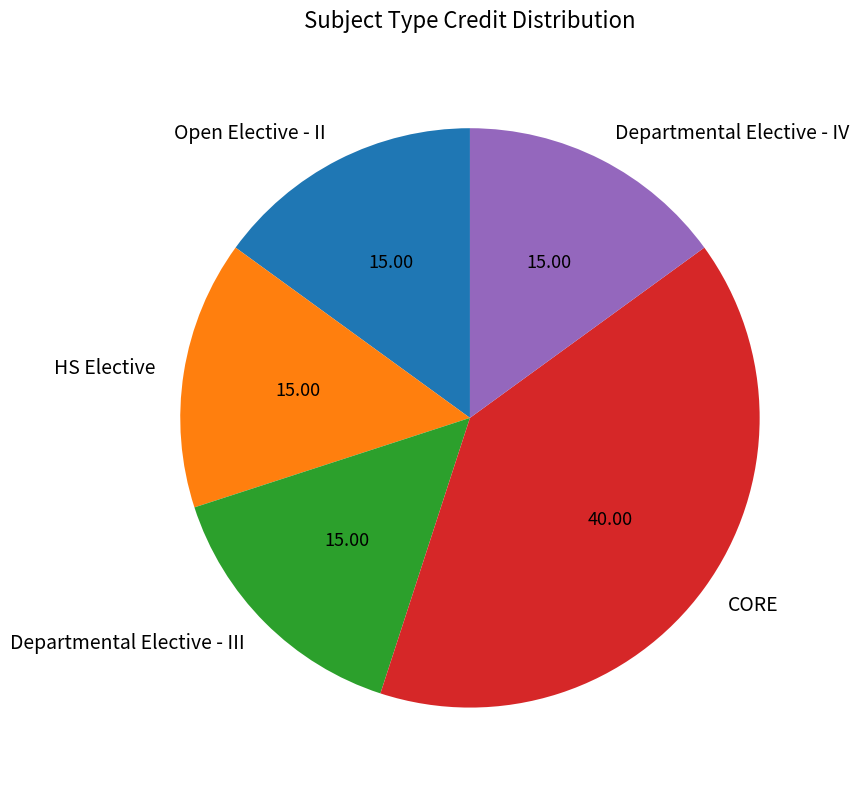

Combined, do Departmental Elective - IV and Departmental Elective - III account for over 50%?

No